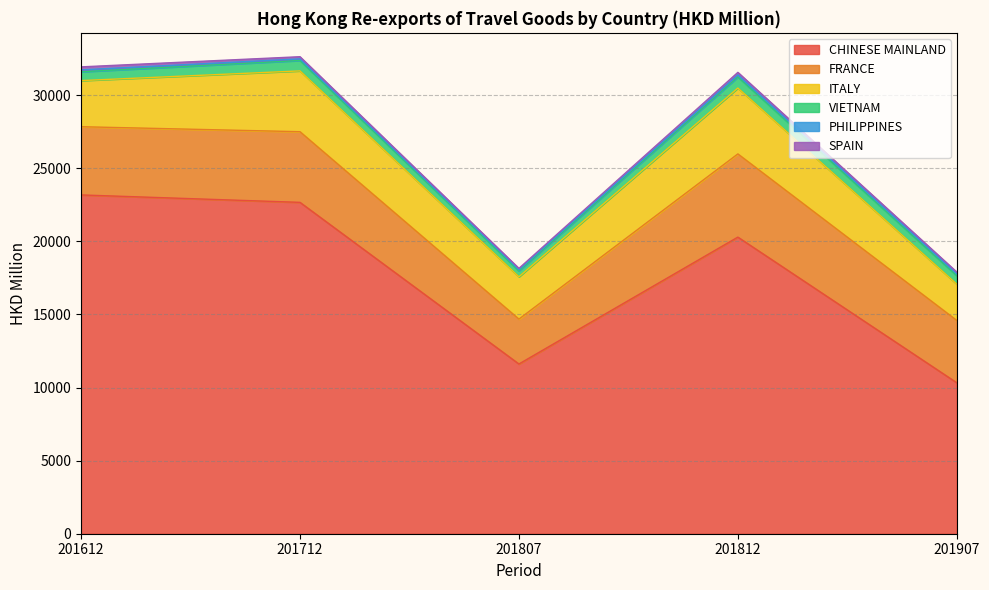

Reading left to right, what are all the values shown in this chart?

CHINESE MAINLAND: 201612=23170.6	201712=22662.7	201807=11607.3	201812=20285.7	201907=10322.9
FRANCE: 201612=4665.2	201712=4832.0	201807=3071.1	201812=5689.8	201907=4262.0
ITALY: 201612=3154.2	201712=4158.2	201807=2894.0	201812=4505.9	201907=2482.2
VIETNAM: 201612=604.4	201712=711.4	201807=401.0	201812=756.4	201907=578.5
PHILIPPINES: 201612=128.8	201712=110.9	201807=83.3	201812=141.5	201907=132.8
SPAIN: 201612=204.7	201712=148.9	201807=91.7	201812=174.7	201907=116.1